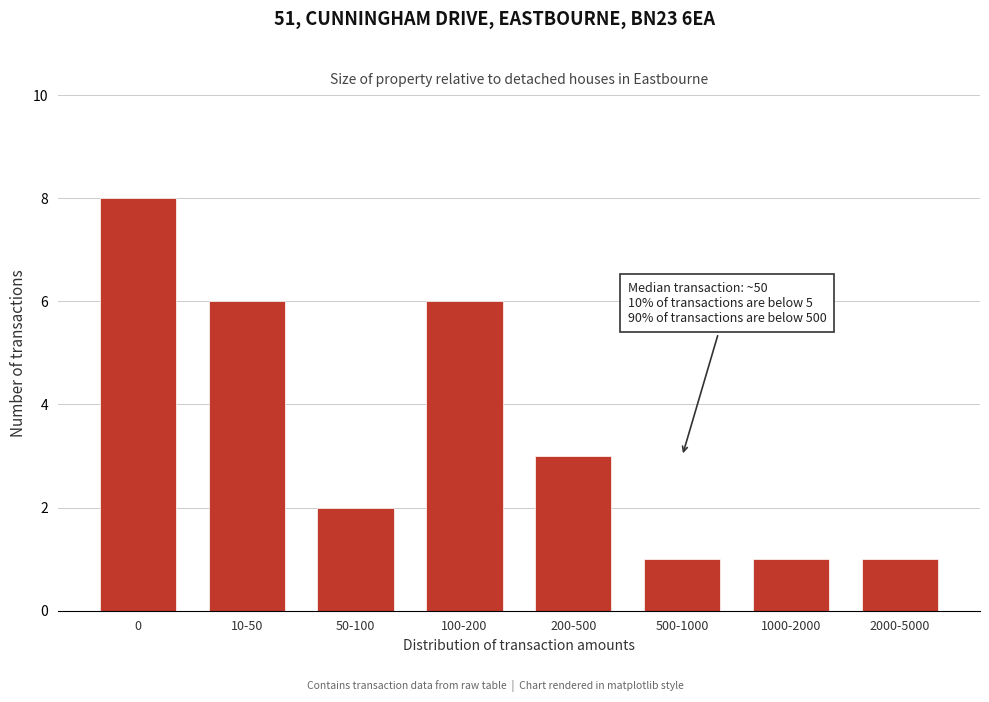

Reading right to left, transcribe all the data shown in this chart.

1	1	1	3	6	2	6	8